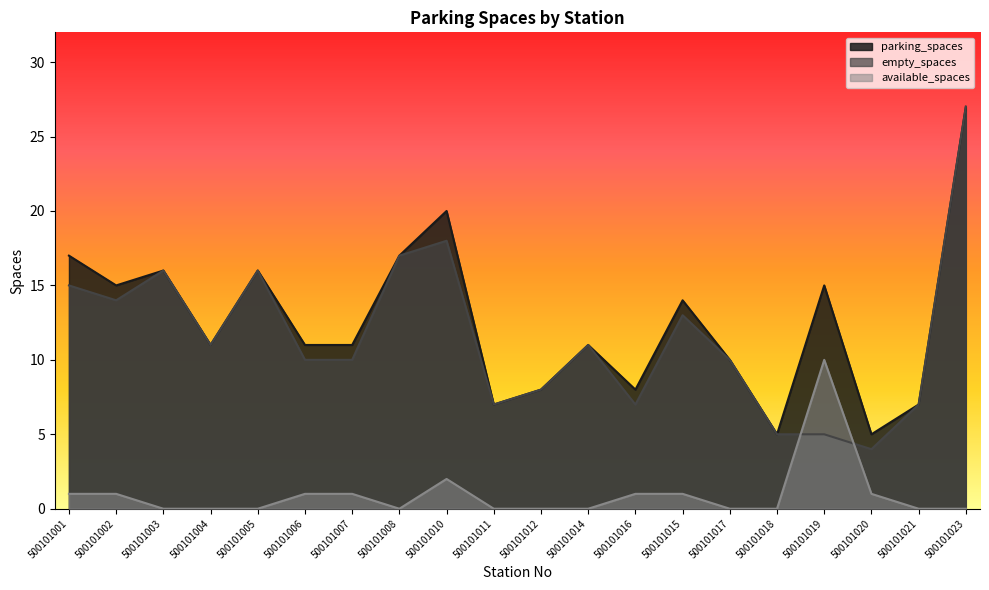

Which category has the highest value in the empty_spaces series?

500101023